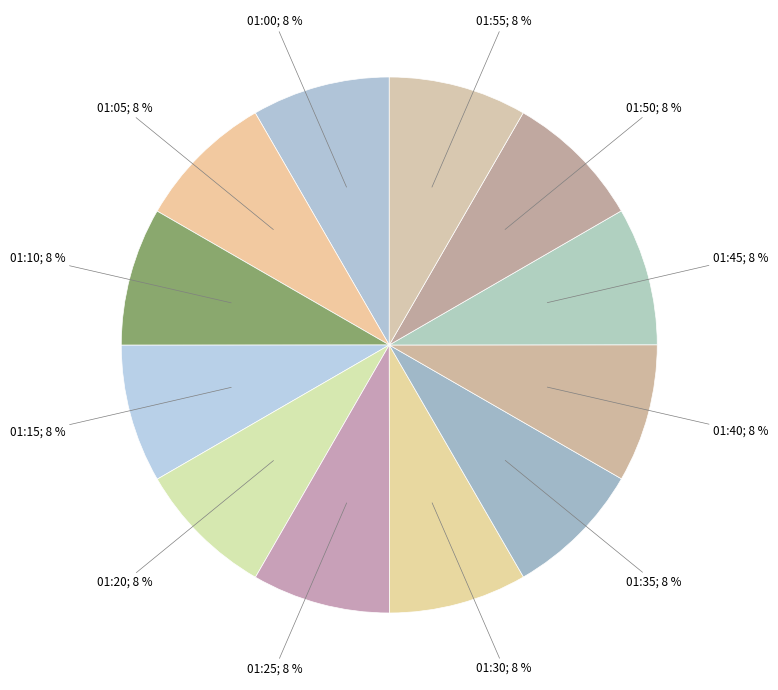

Is there any slice that represents more than half of the pie?

No